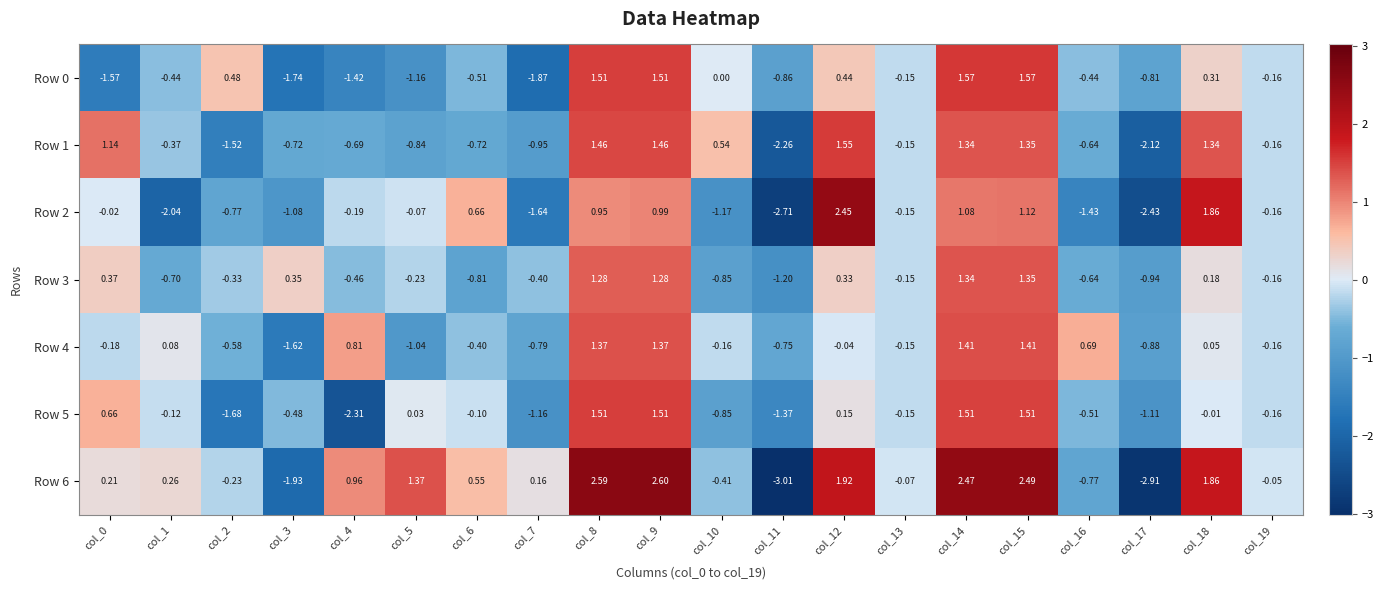

Count the number of data series in this chart.

7